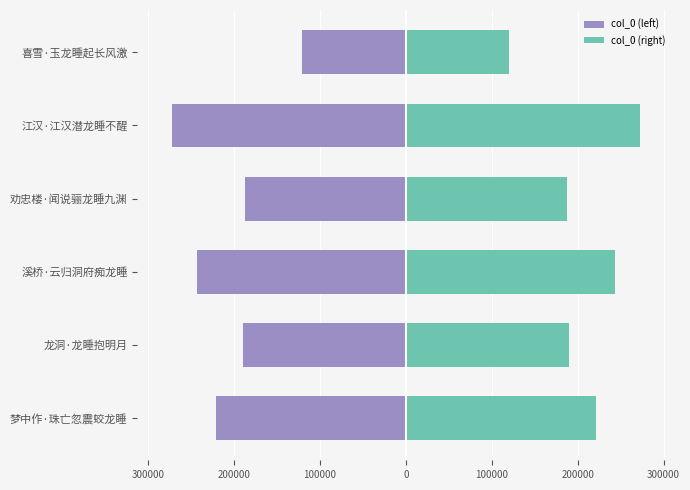

How many groups of bars are there?

6